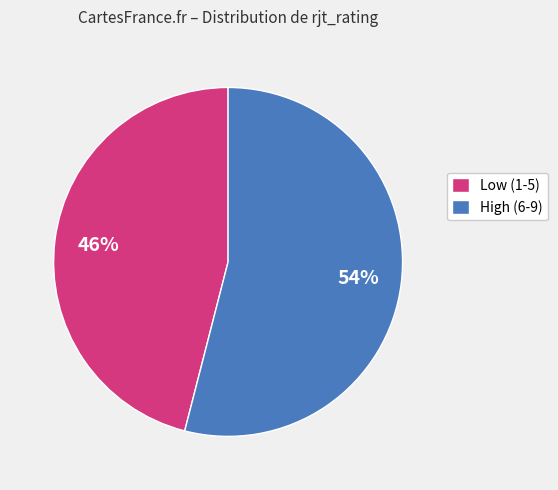

True or false: High (6-9) accounts for 67% of the total.

False